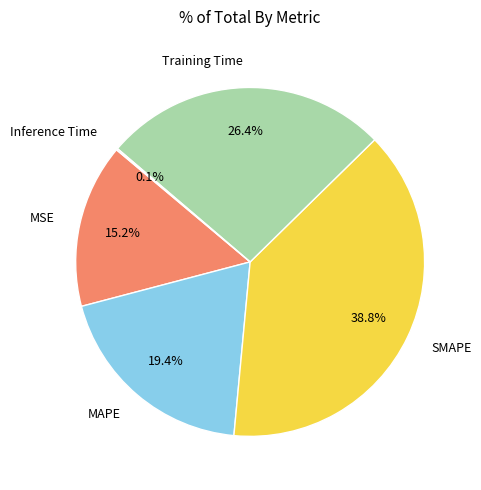

Is there any slice that represents more than half of the pie?

No